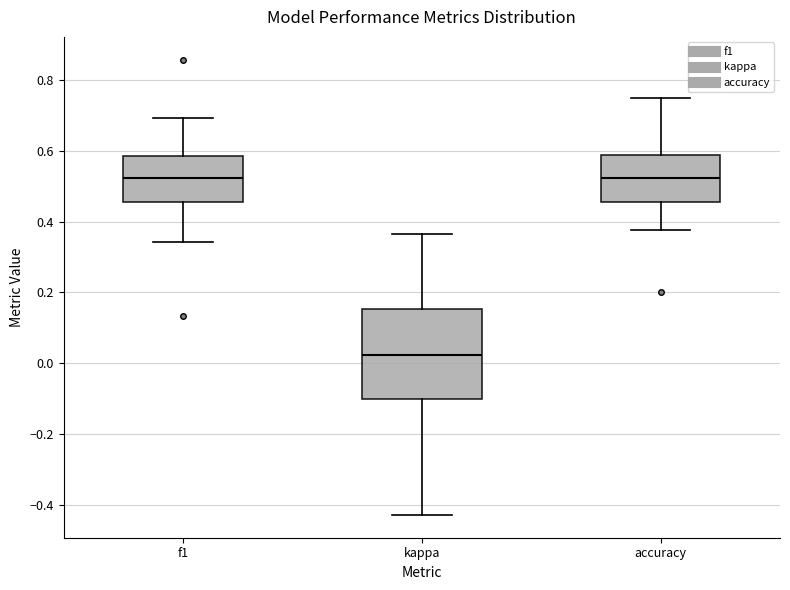

Reading left to right, transcribe this box plot: for each box, give where its median line is, the range the box spans, and where its two whiskers end, as read against the y-axis. The values are not printed on the chart, so give them approximately, as read against the axis.

f1: median 0.52, box 0.46 to 0.58, whiskers 0.34 to 0.70
kappa: median 0.02, box -0.10 to 0.16, whiskers -0.42 to 0.36
accuracy: median 0.52, box 0.46 to 0.58, whiskers 0.38 to 0.76